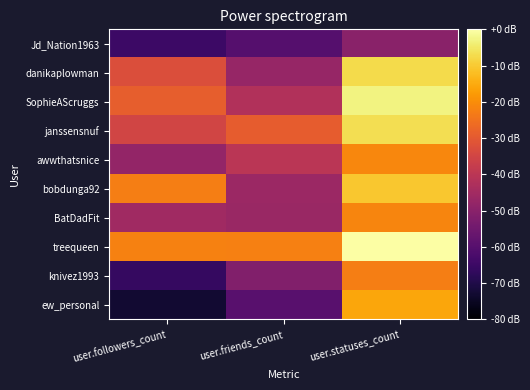

Count the number of data series in this chart.

10